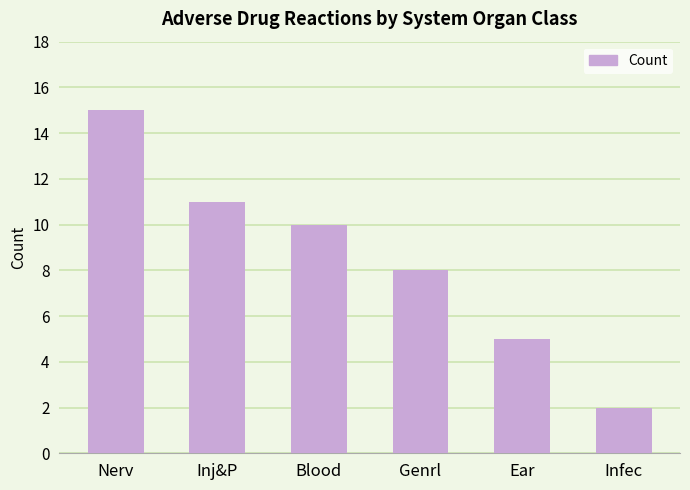

What is the smallest value displayed?

2